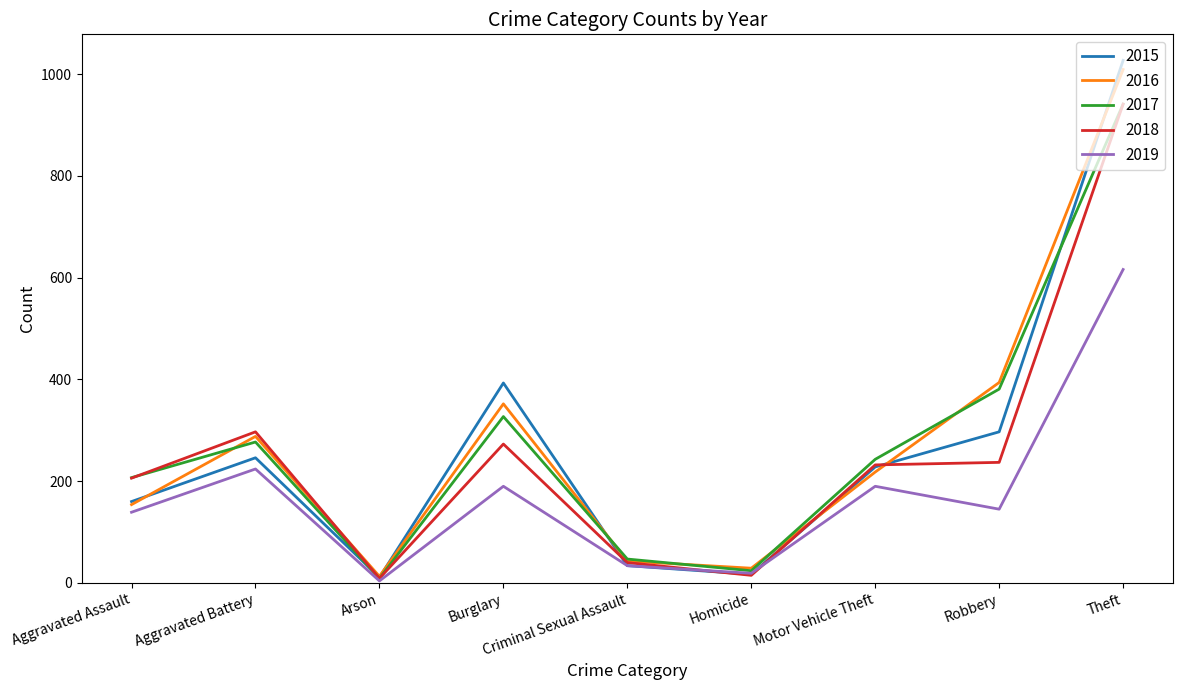

Reading right to left, what are all the values shown in this chart?

2015: 1027	297	228	17	34	393	11	246	160
2016: 1009	394	218	29	43	352	13	288	154
2017: 941	381	243	24	47	327	9	277	207
2018: 941	237	232	15	40	273	9	297	206
2019: 616	145	190	19	34	190	4	224	139